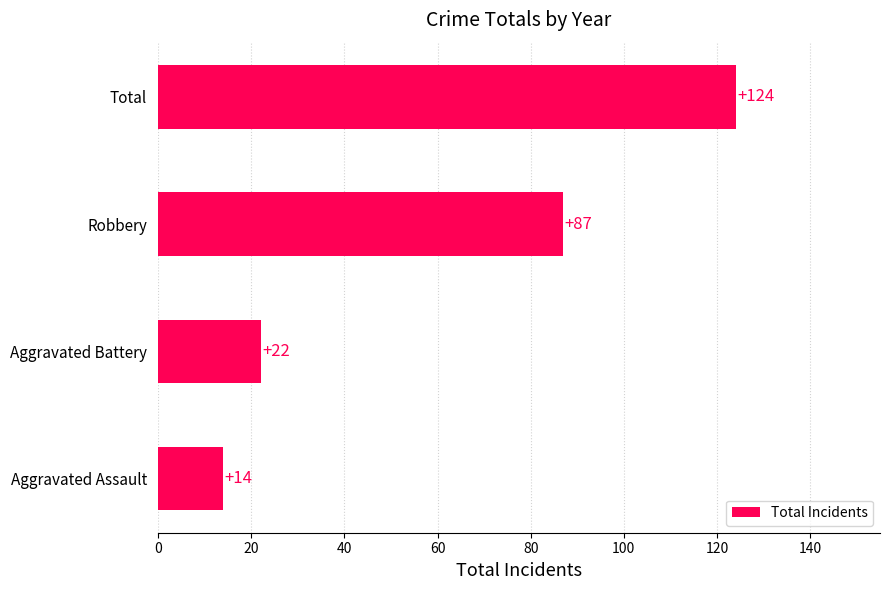

The value at Aggravated Assault is 24. True or false?

False